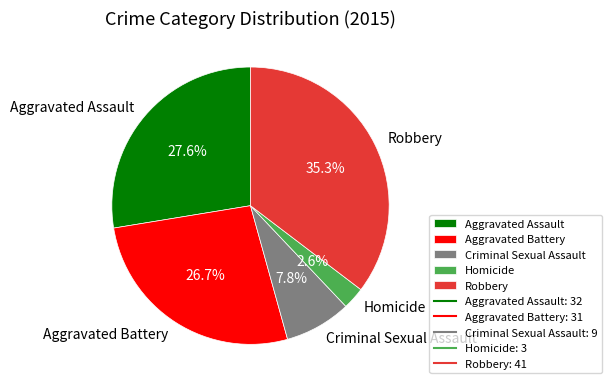

How many slices are in this pie chart?

5